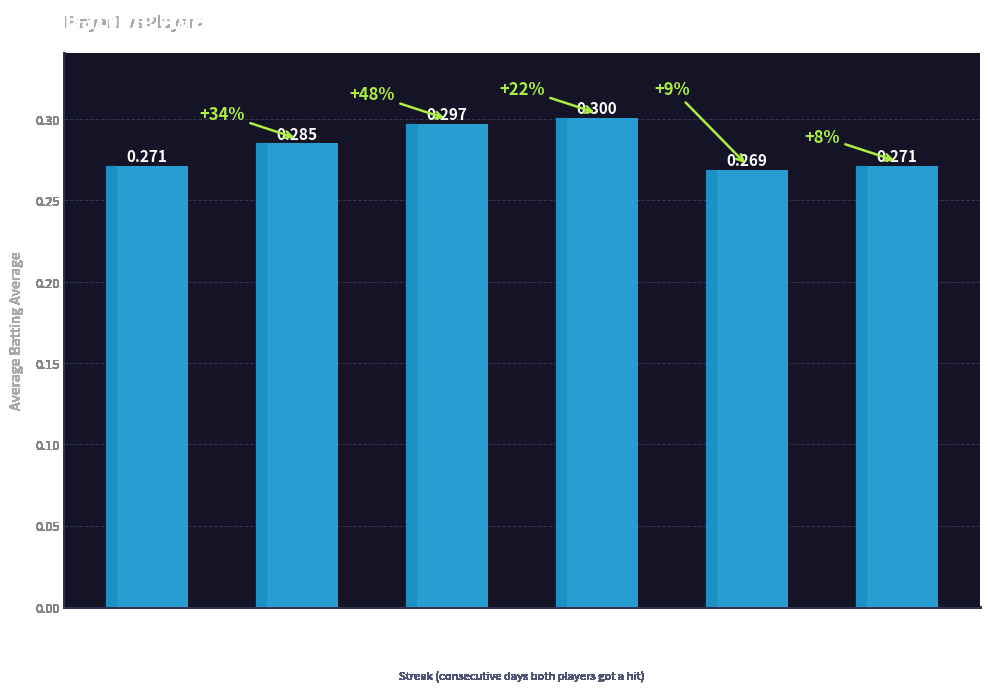

List the labels in order of value, largest first.

6, 4, 2, 0, 10+, 8